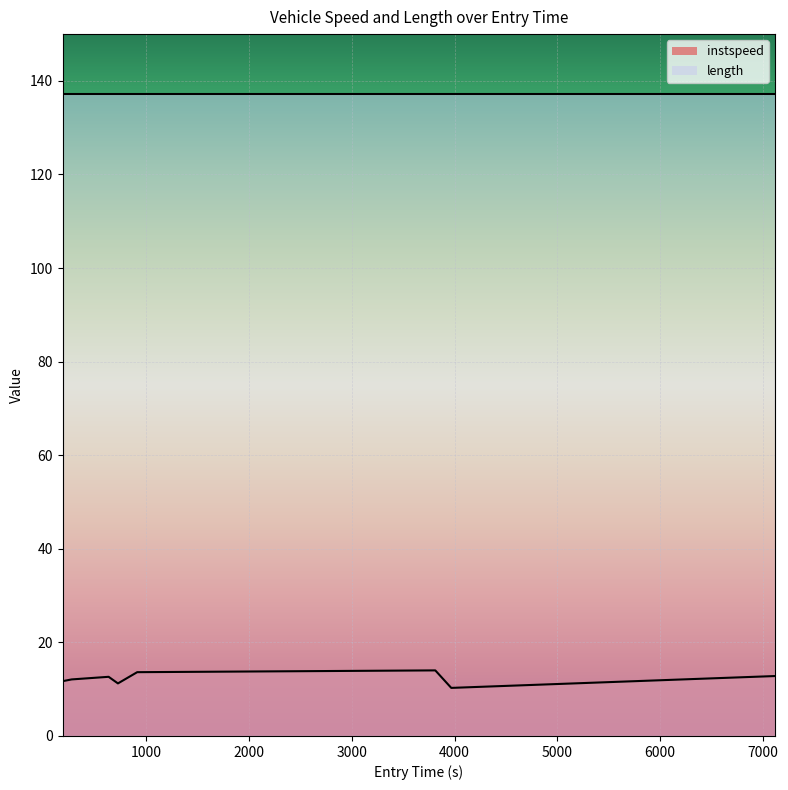

At which category does the data reach its first local valley?

726.1295192505714